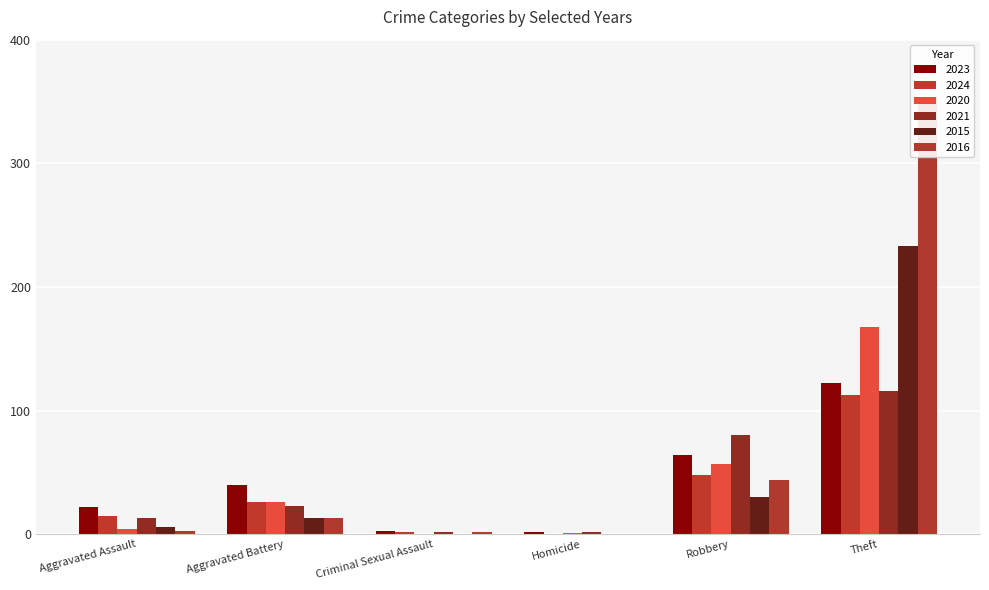

What is the difference between the maximum and minimum values in the 2024 series?

113